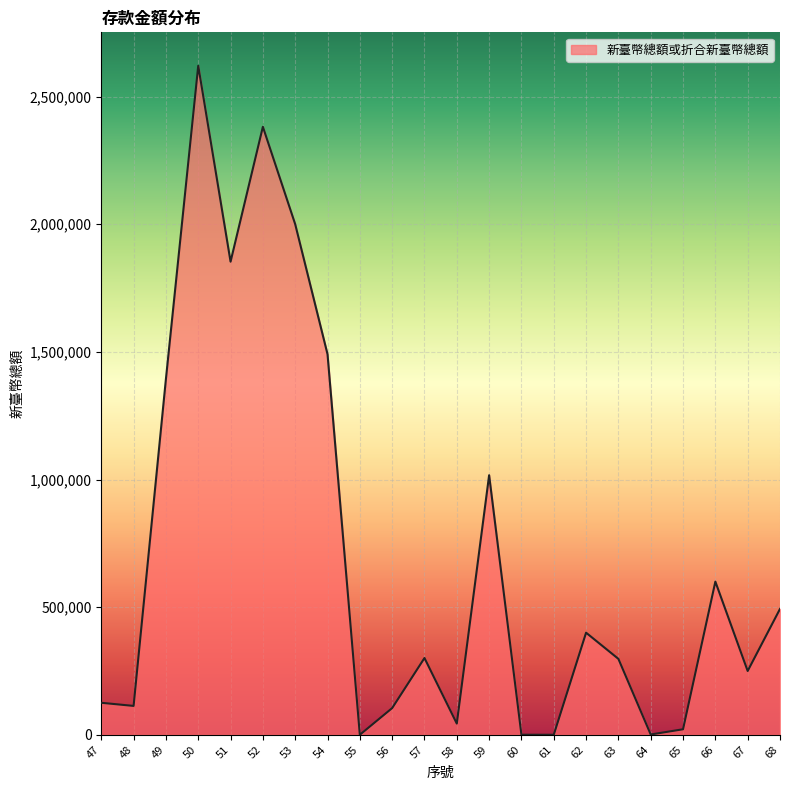

What is the maximum value shown in the chart?

2620500